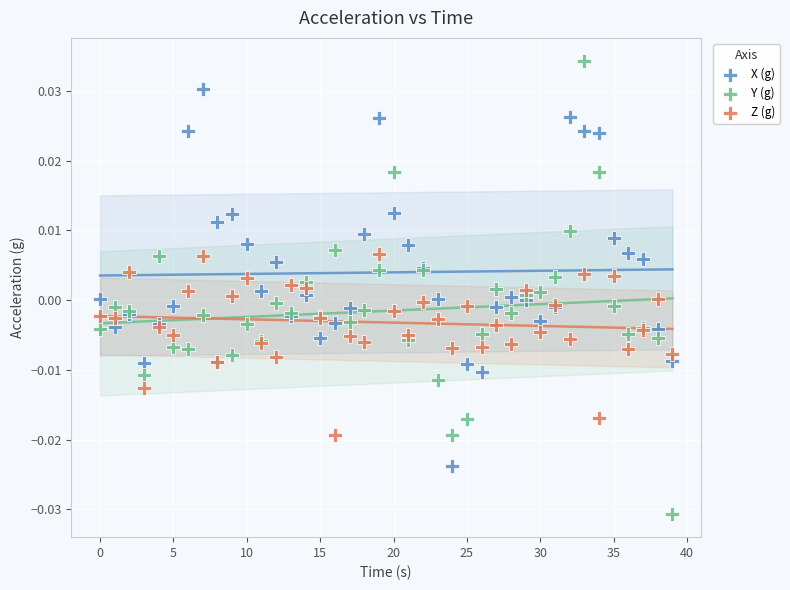

Which series contains the highest Y value?

Y (g)